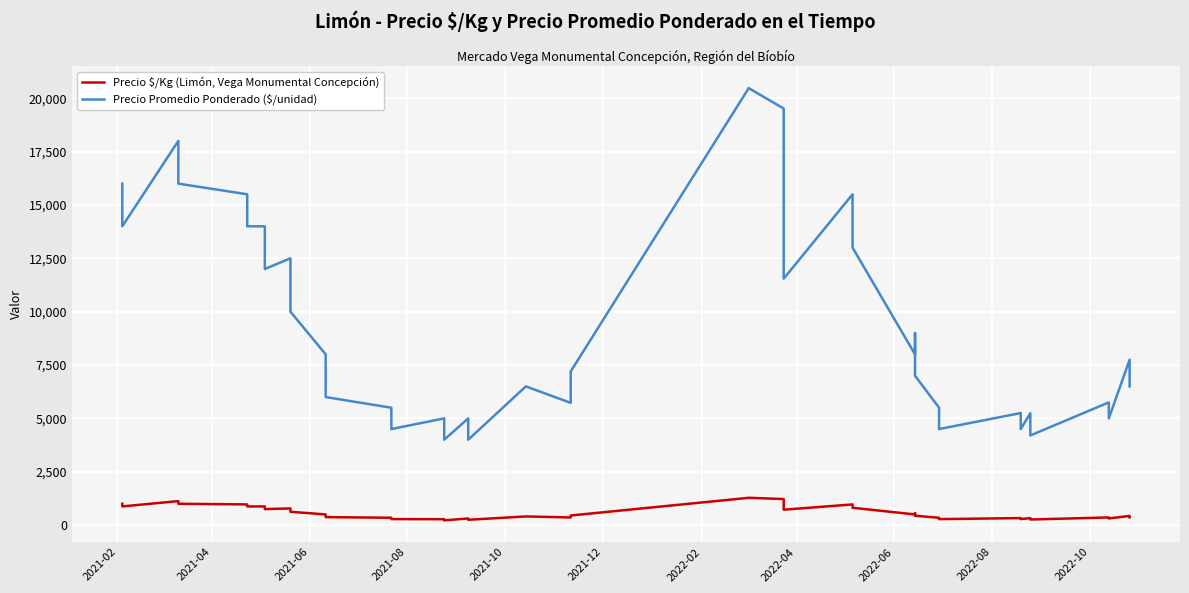

The value of Precio $/Kg (Limón, Vega Monumental Concepción) at 26 is 1092. True or false?

False